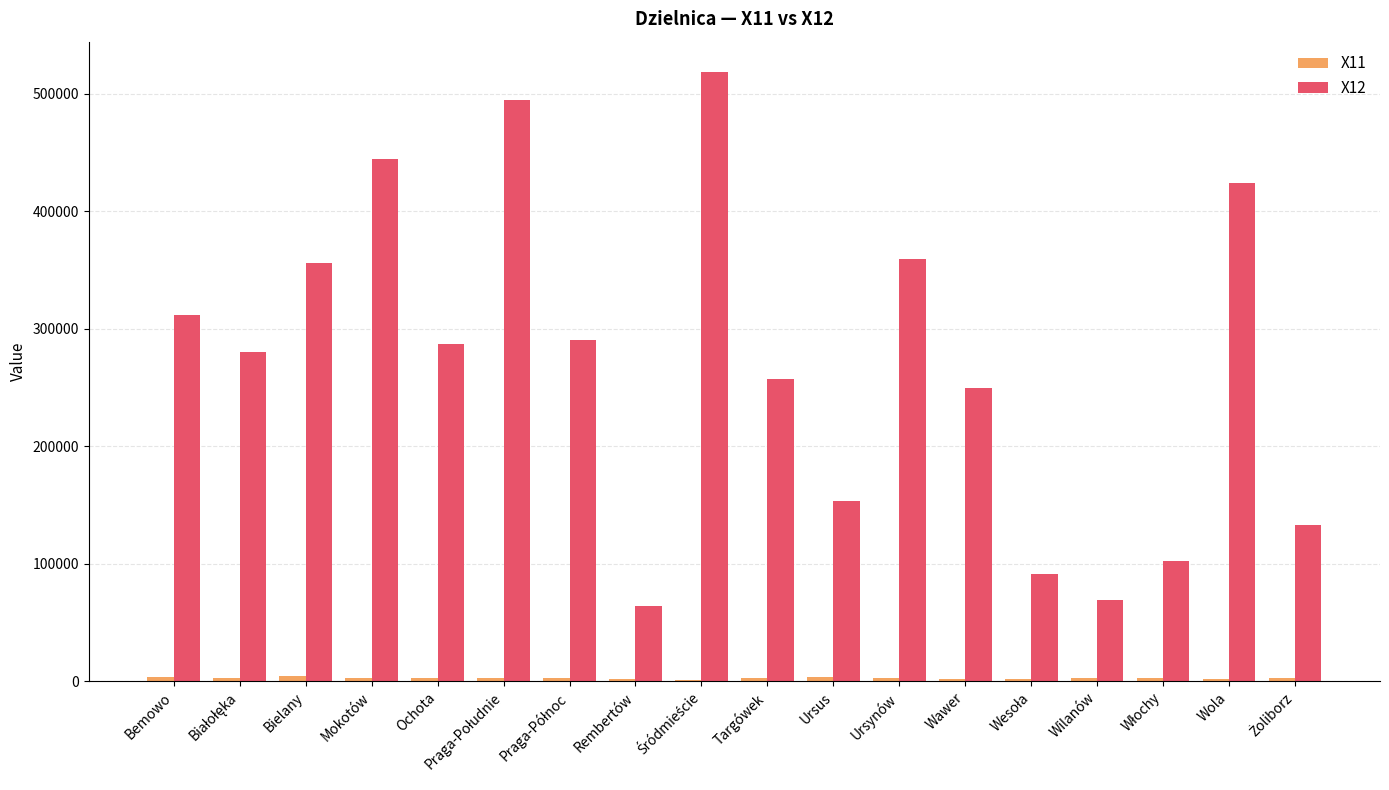

Which series has the largest total across all categories?

X12